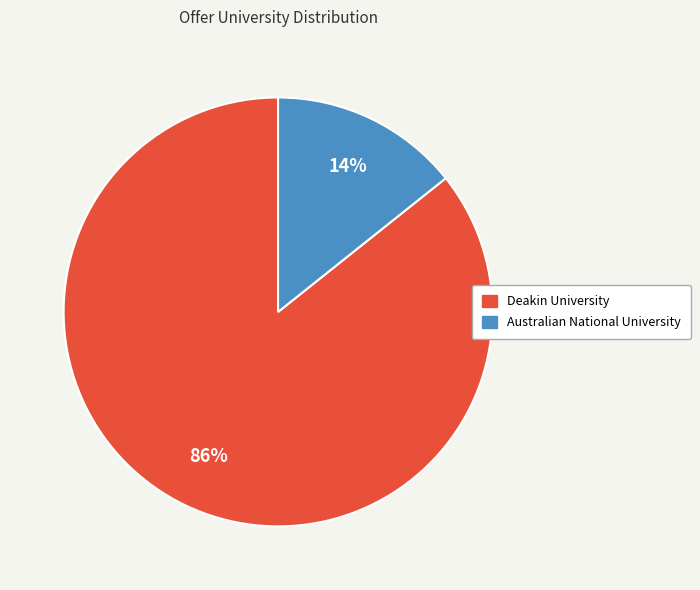

Is Australian National University the majority of the pie?

No